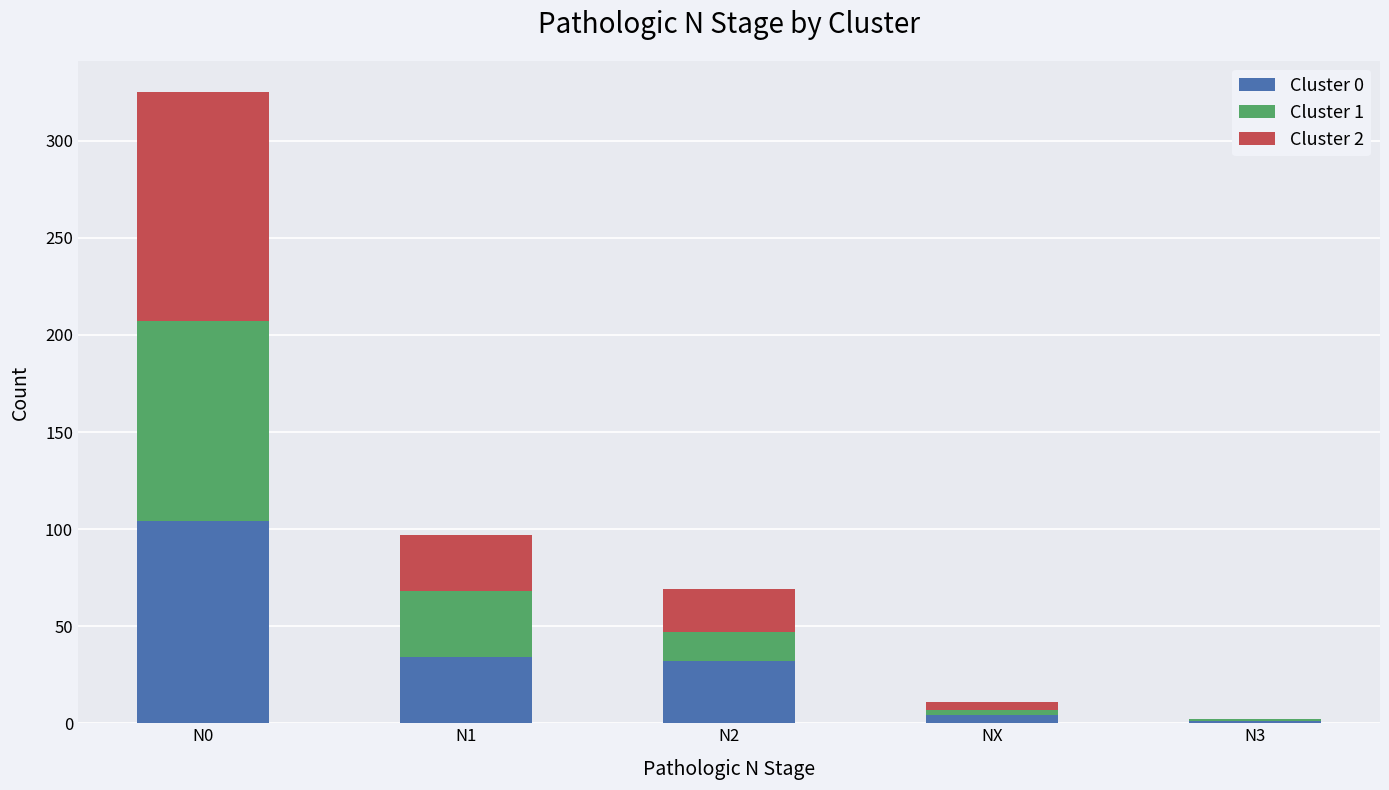

The value of Cluster 0 at N2 is 46. True or false?

False